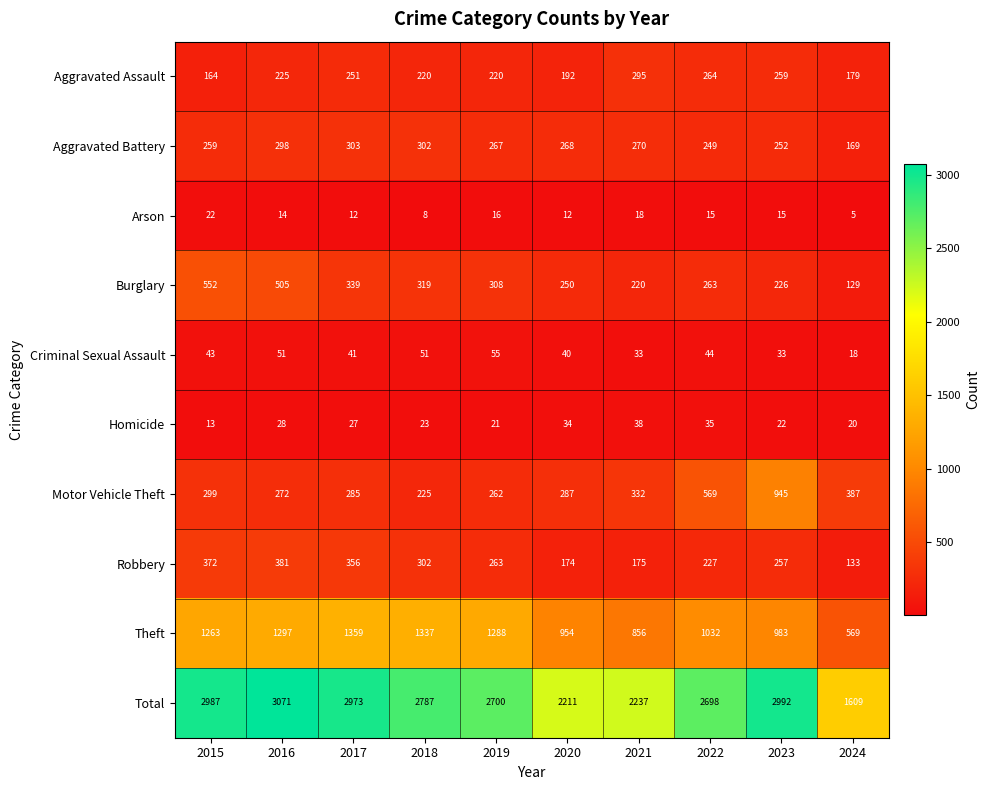

Which series has the largest range (max minus min)?

Total